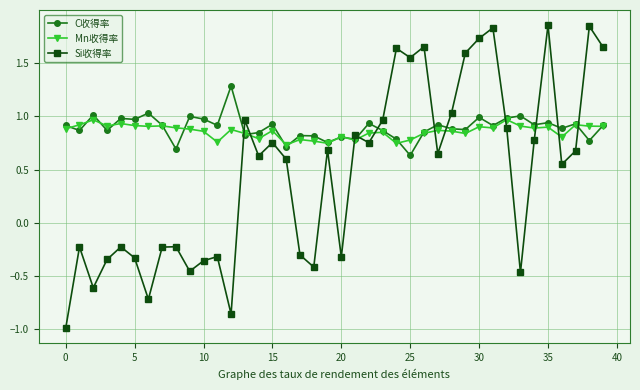

How many interior local valleys does the Si收得率 series have?

12